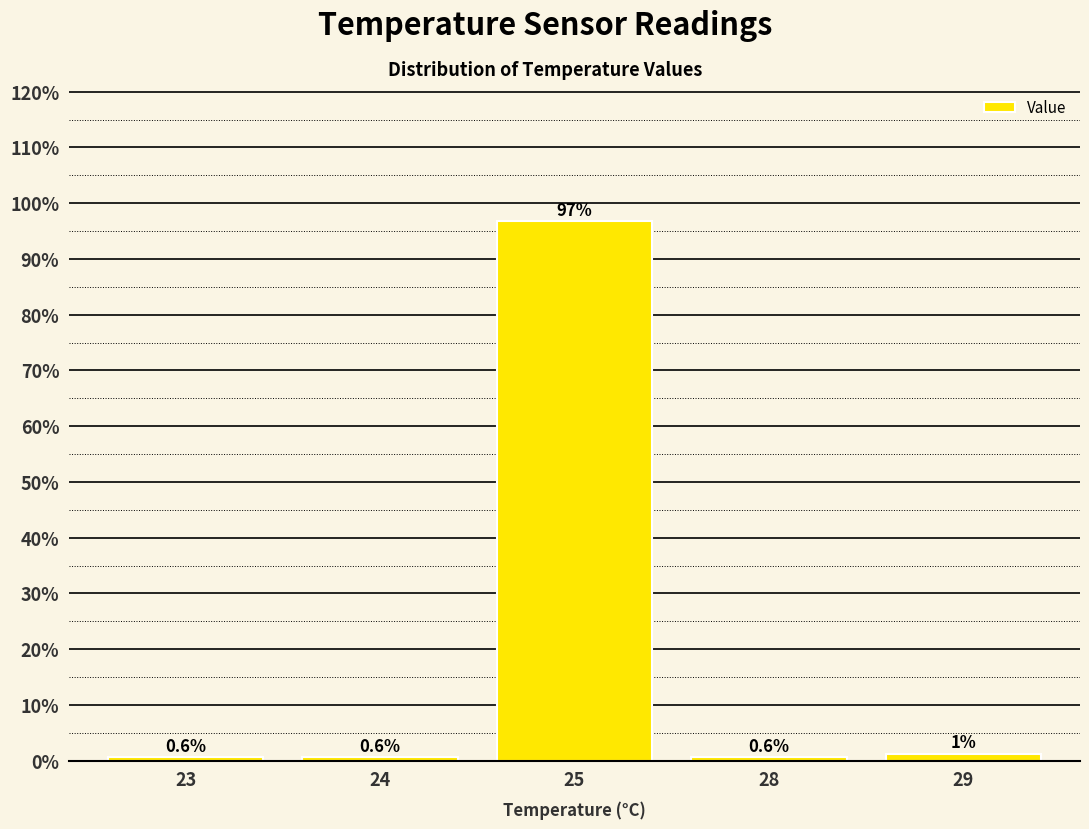

Between 25 and 29, which is larger?

25